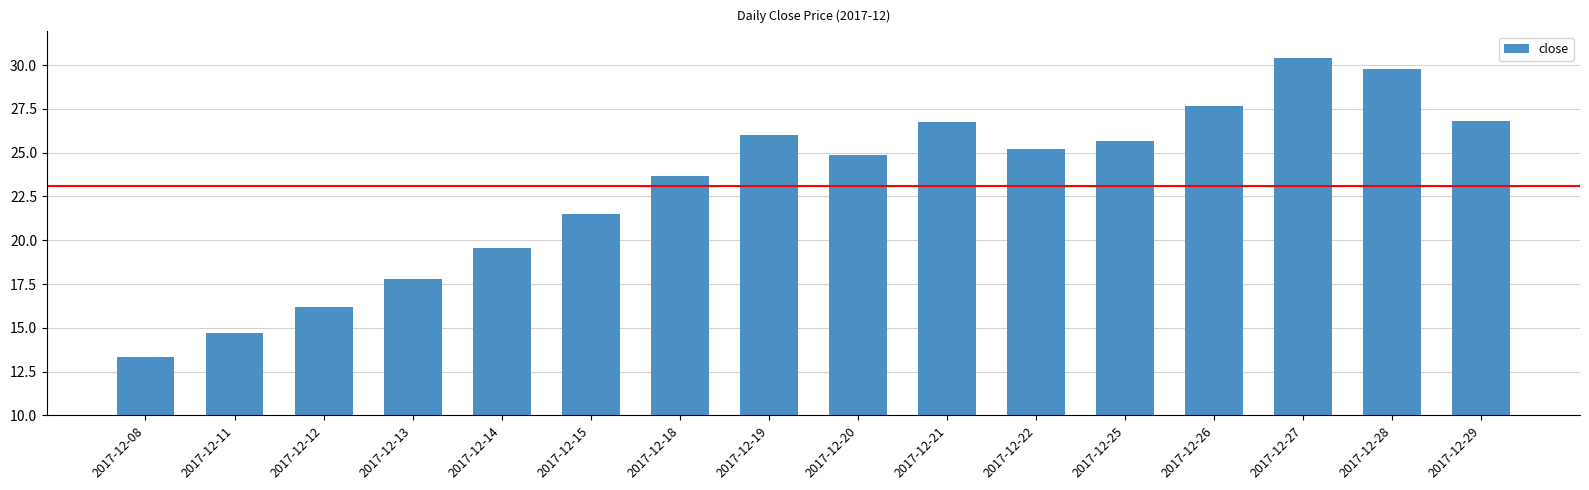

What is the minimum value shown in the chart?

13.4